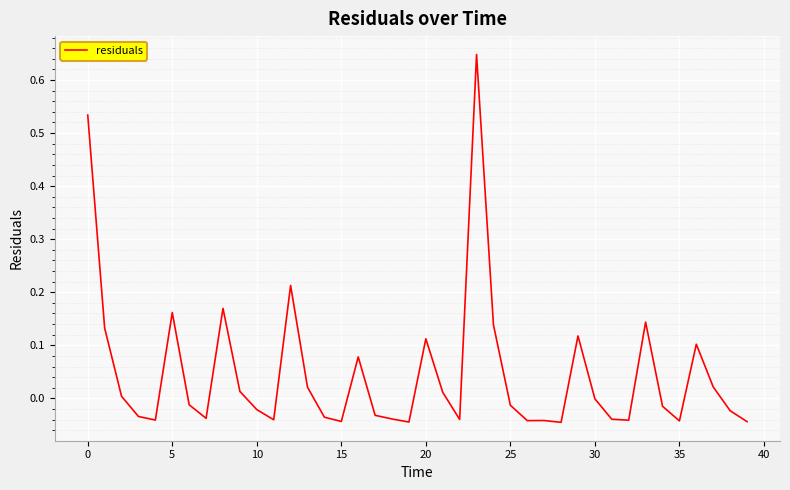

What is the difference between the maximum and minimum values?

0.7